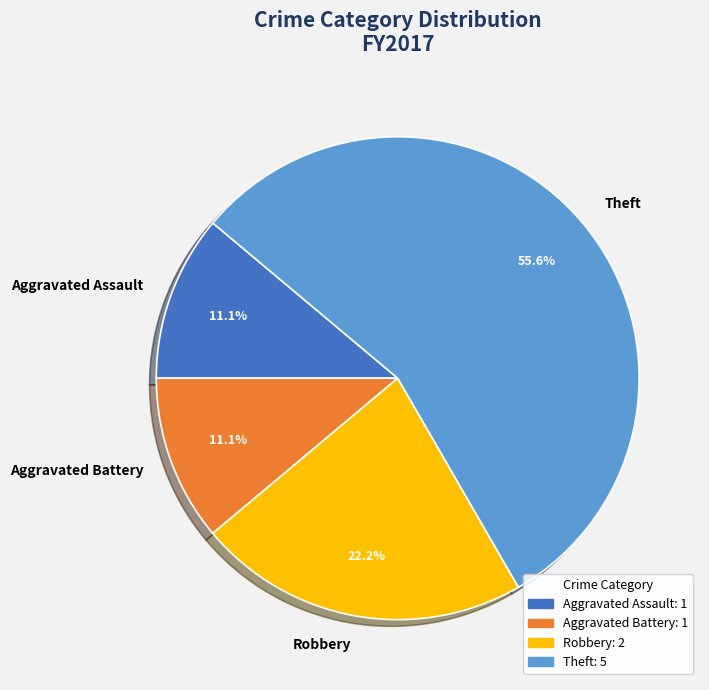

To the nearest percent, what percentage of the pie is Theft?

56%